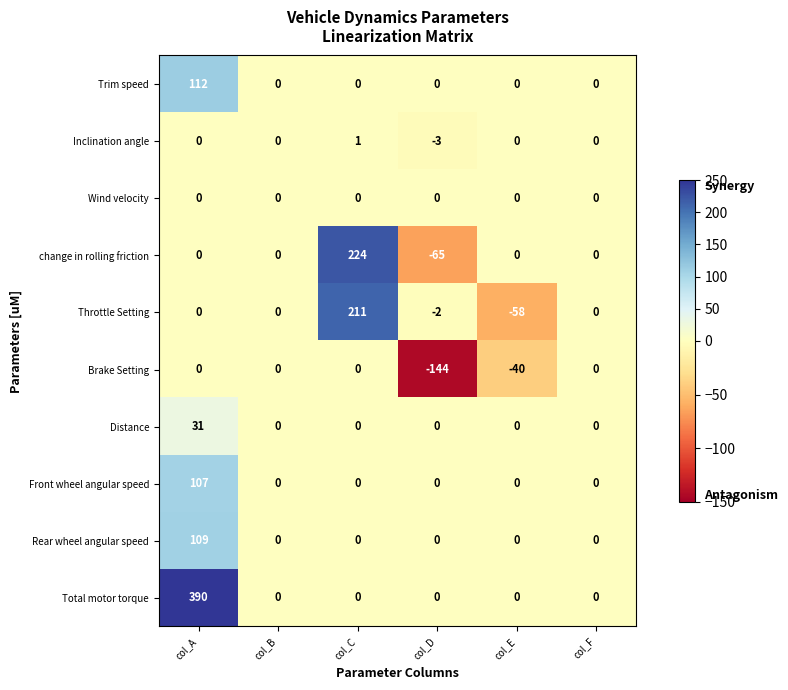

The value of Front wheel angular speed at col_D is 0. True or false?

True